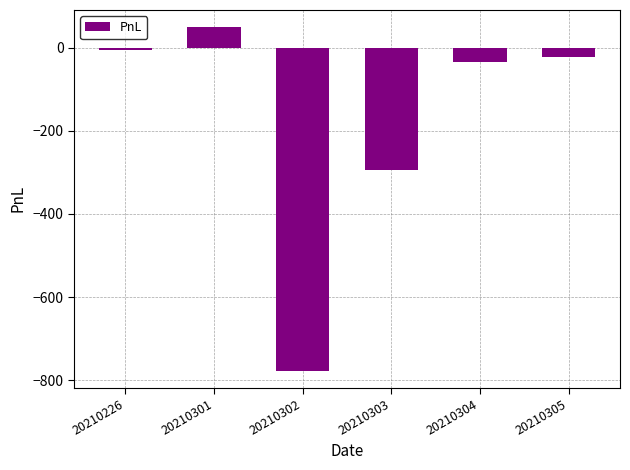

What is the change in value from 20210302 to 20210304?

+743.4